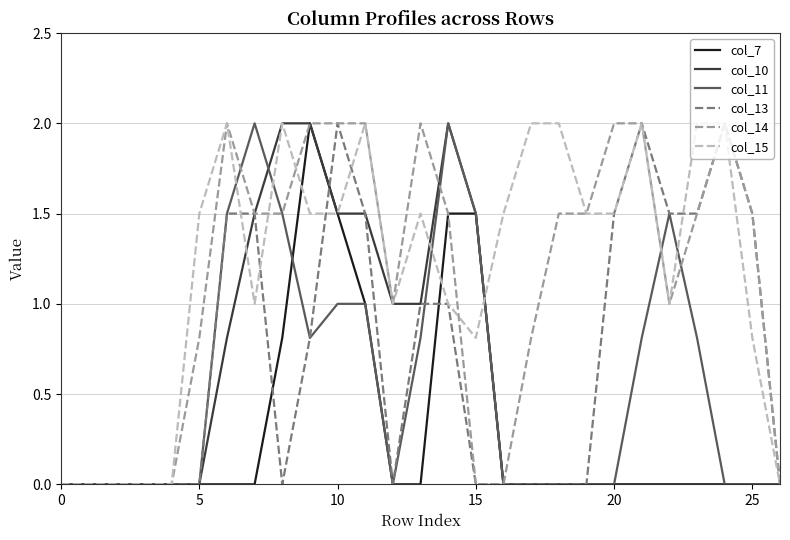

What is the highest value of the col_14 series?

2.0